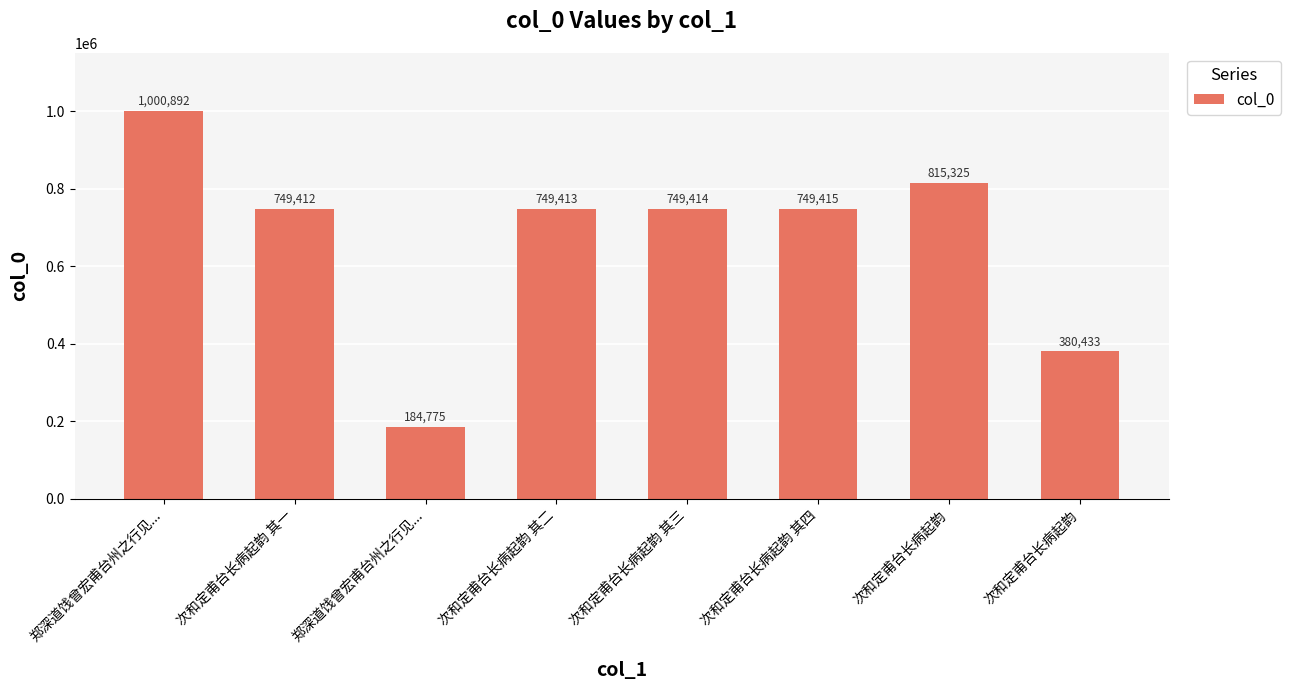

How many series are shown in this chart?

1